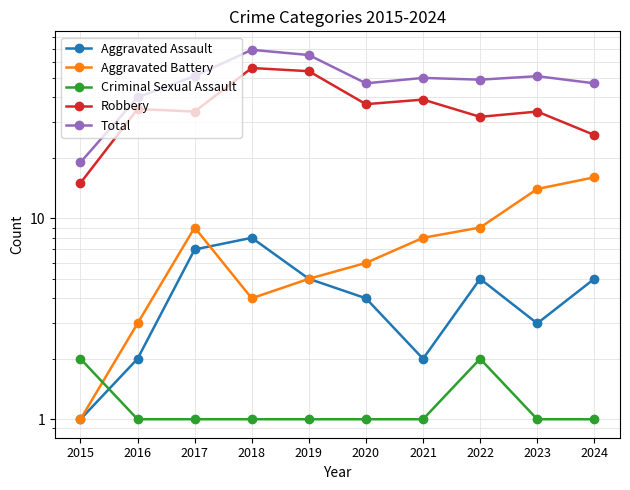

True or false: Total has a value of 50 at 2021.

True